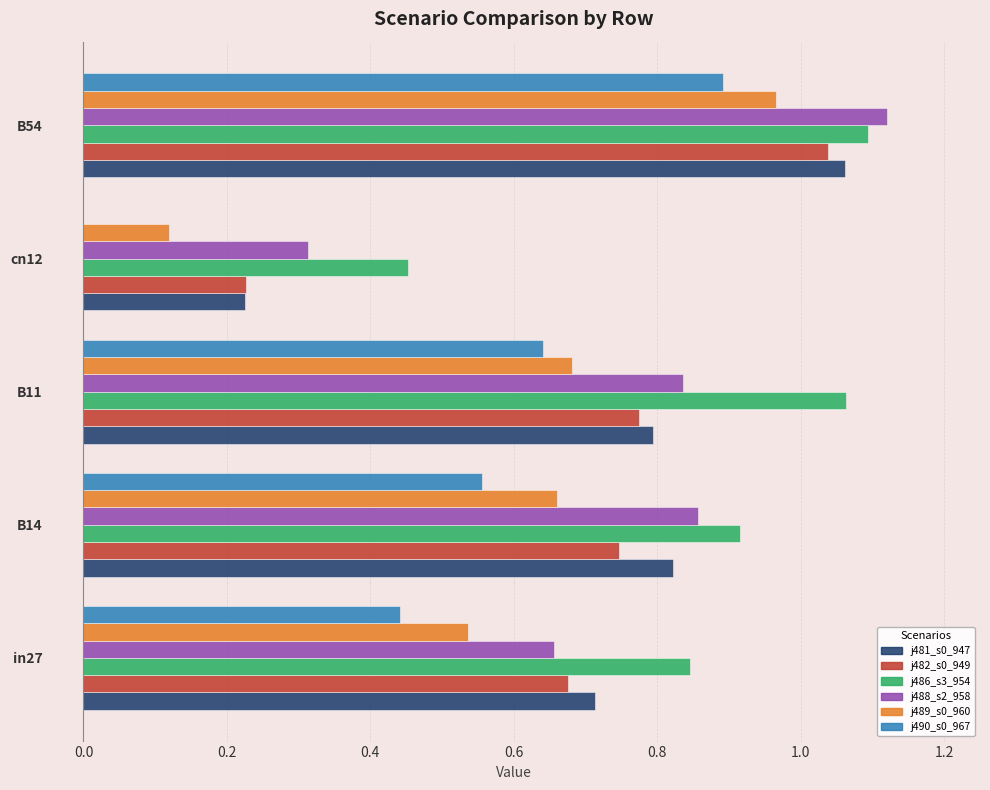

At which category is the sum across all series the highest?

B54